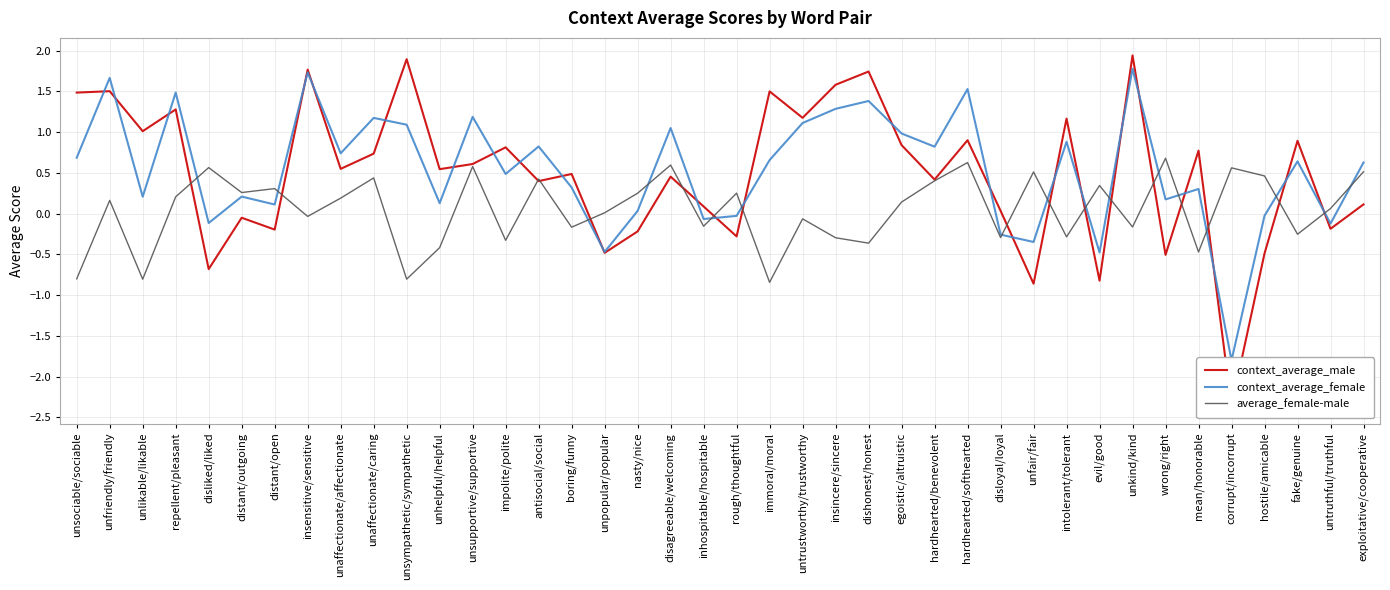

At which category is the sum across all series the highest?

unkind/kind